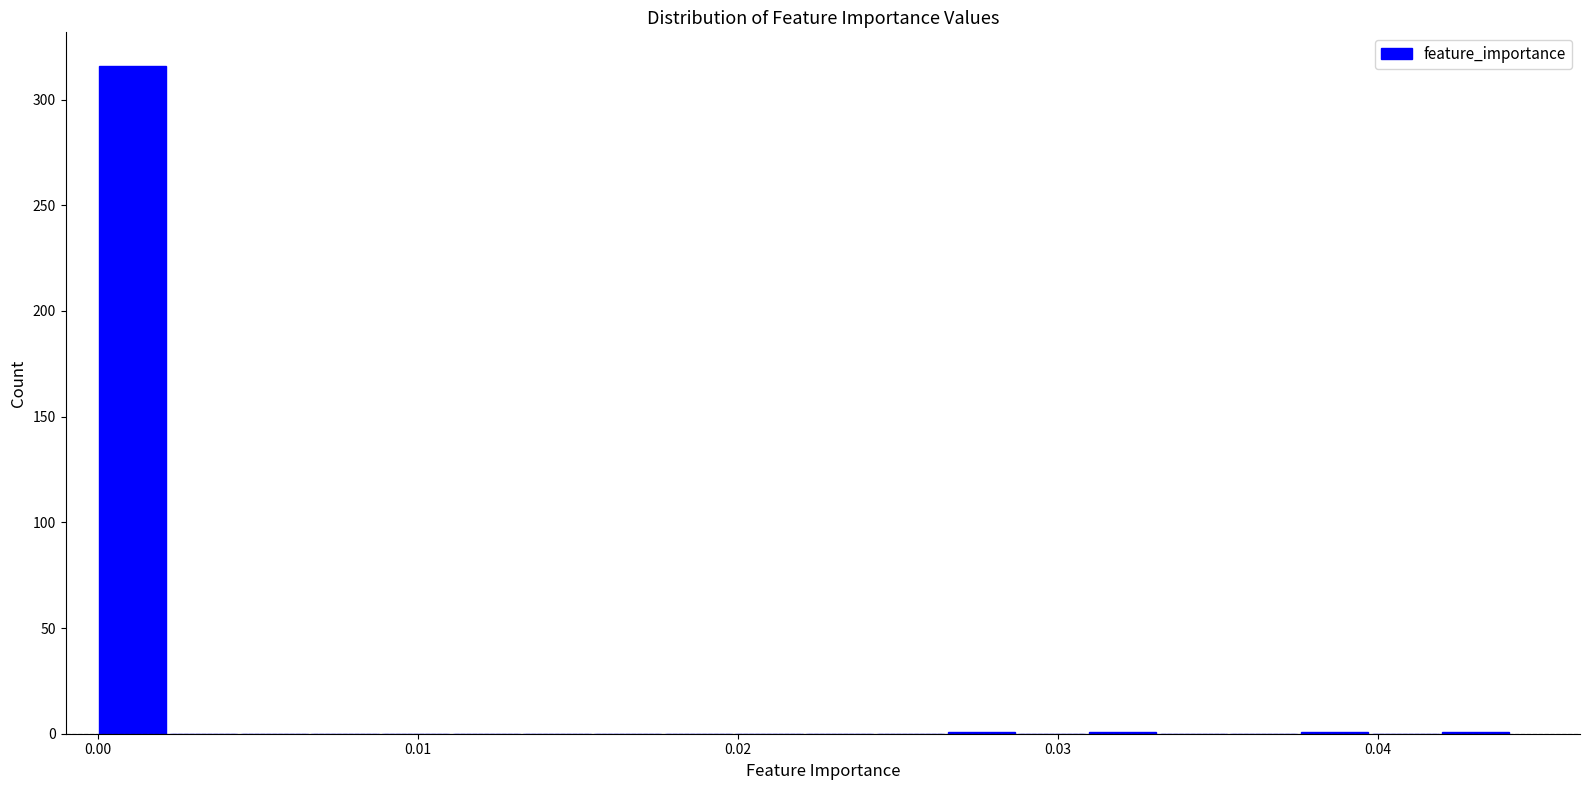

Around what value on the x-axis is the tallest bar? Give the approximate position of its centre, as read against the axis.

0.001